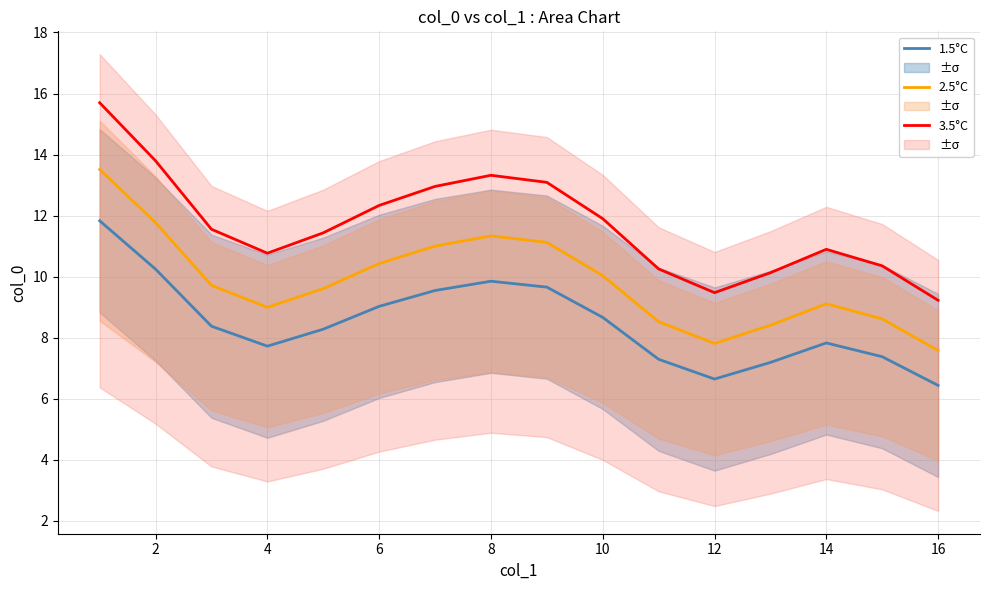

What is the maximum value for 2.5°C?

13.5